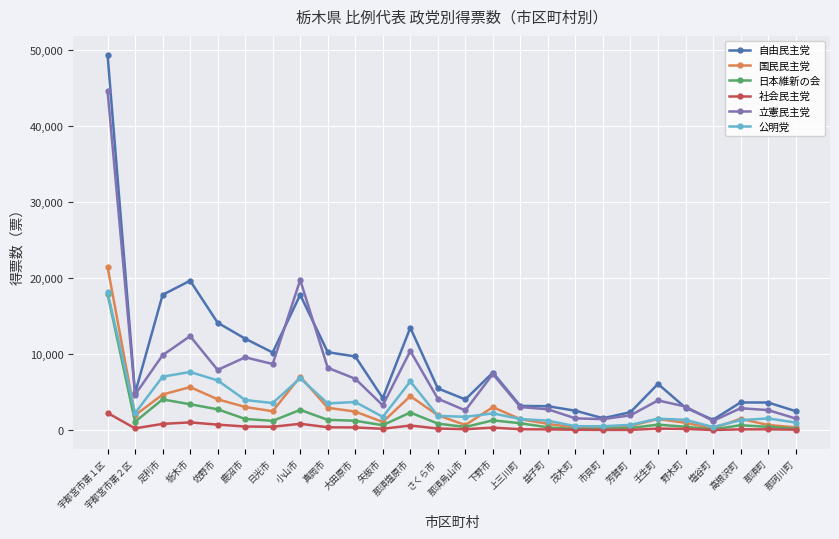

What is the maximum value shown in the chart?

49351.0